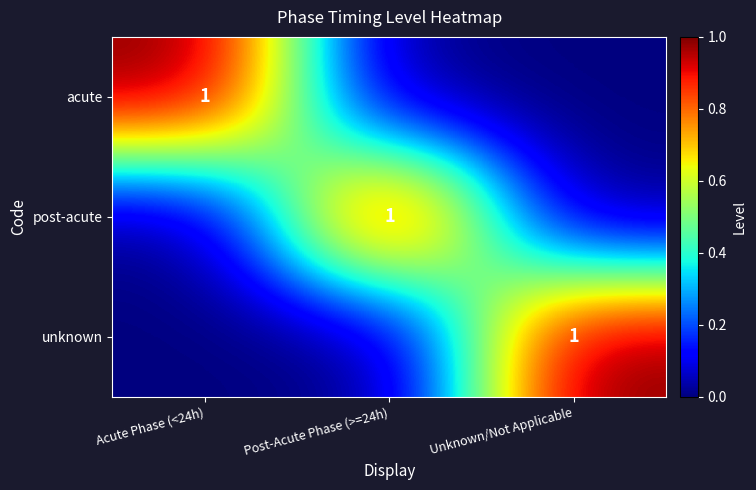

Is it true that post-acute equals 1 at Post-Acute Phase (>=24h)?

True